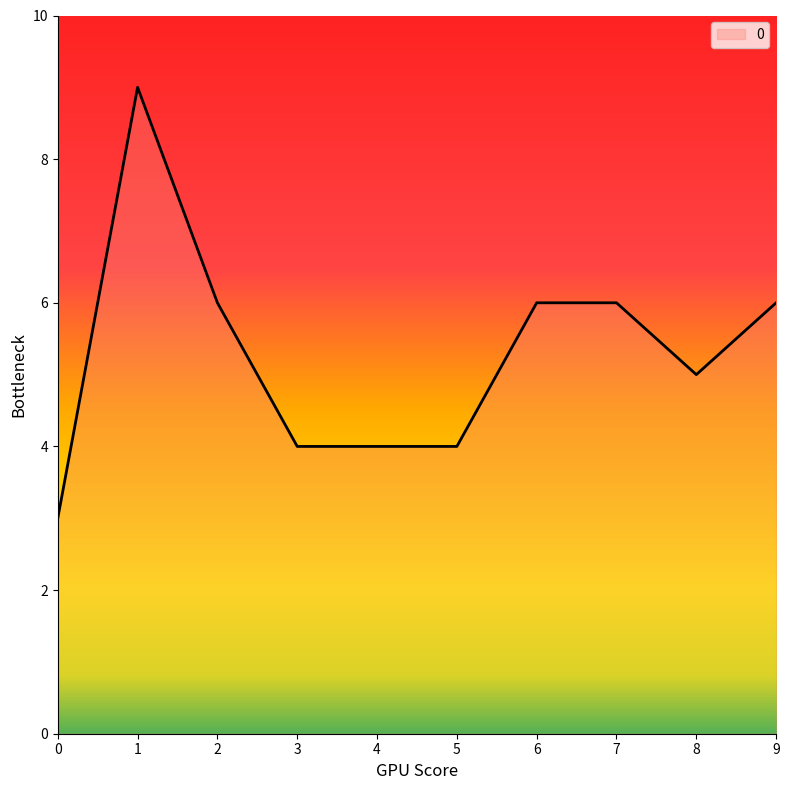

Does the chart display data point markers on the line(s)?

No